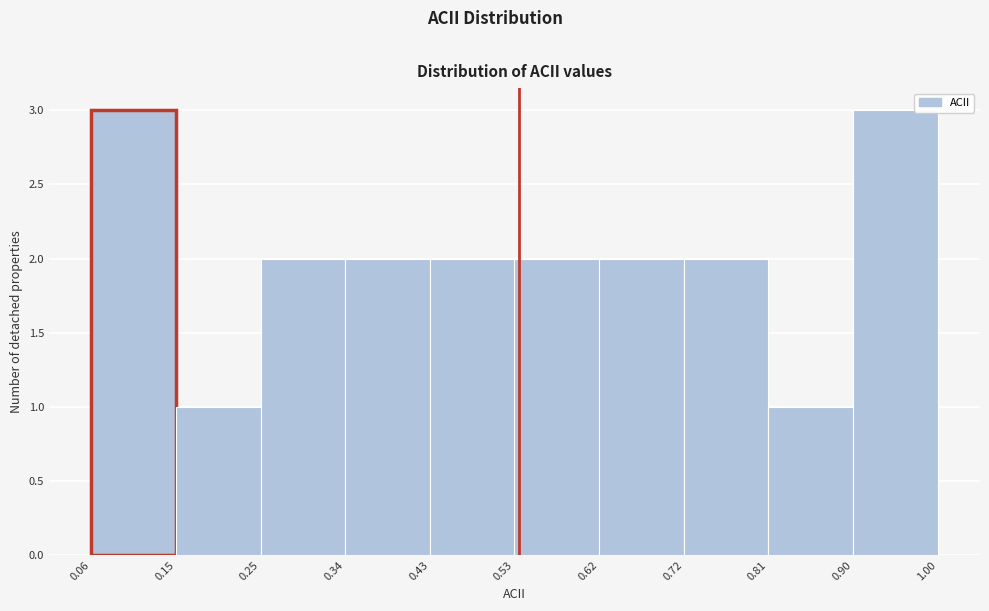

Reading left to right, transcribe this chart: for each bar, give the range it covers on the x-axis and its height. The values are not printed on the chart, so give them approximately, as read against the axis.

0.06 to 0.15: 3
0.15 to 0.25: 1
0.25 to 0.34: 2
0.34 to 0.43: 2
0.43 to 0.53: 2
0.53 to 0.62: 2
0.62 to 0.72: 2
0.72 to 0.81: 2
0.81 to 0.90: 1
0.90 to 1.00: 3